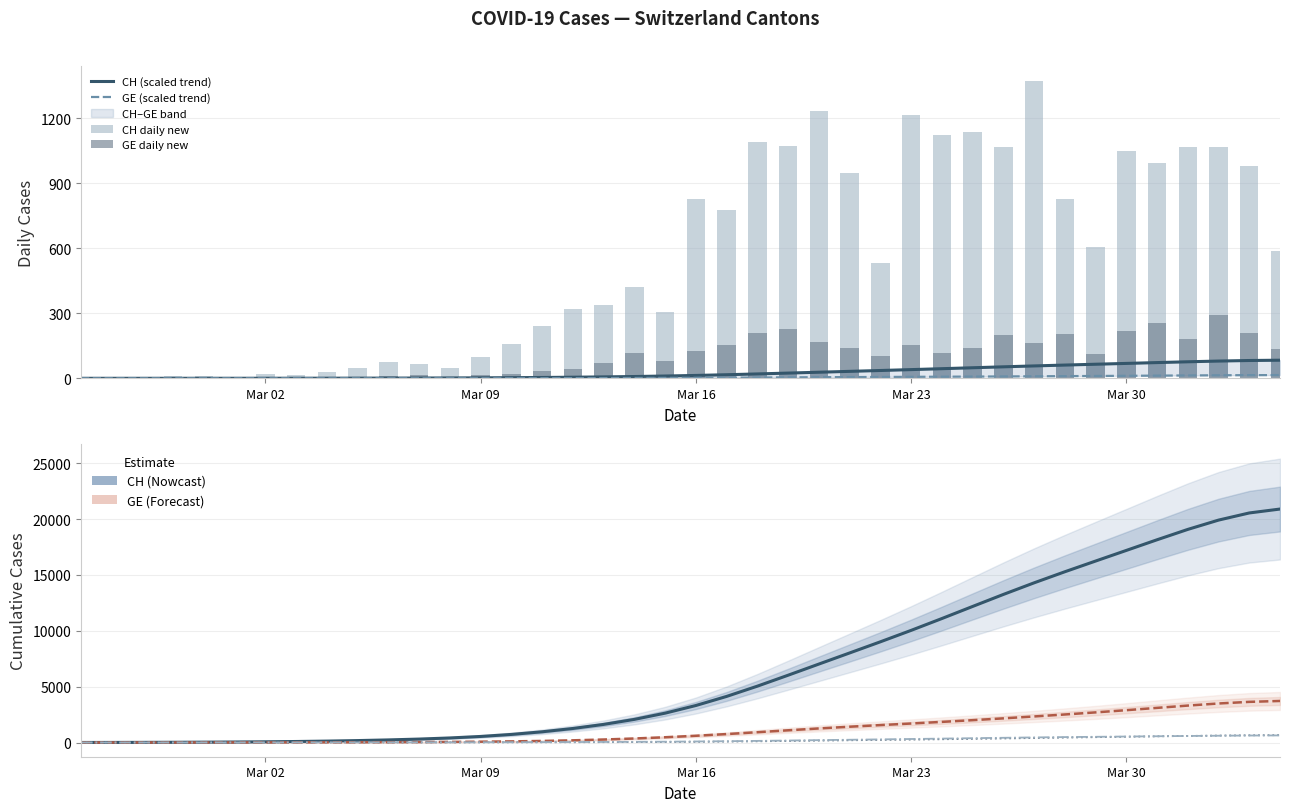

What is the approximate value of CH at 2020-03-06?

234.8